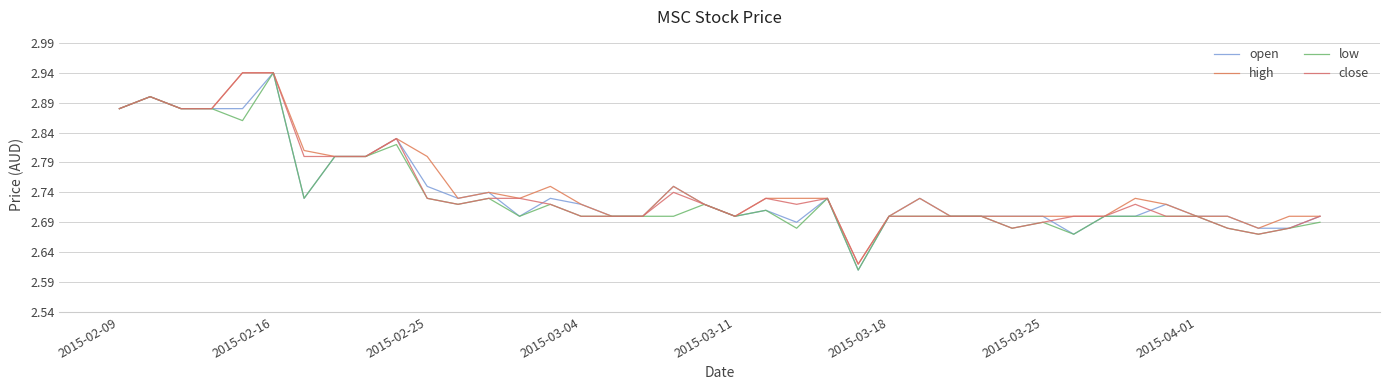

Where is the first local minimum for close?

11